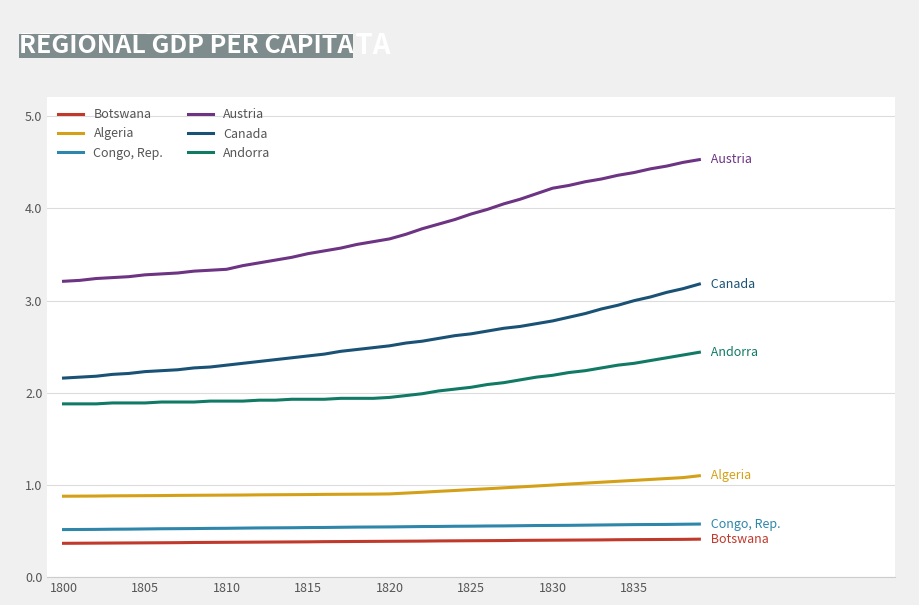

What is the highest value of the Canada series?

3.2